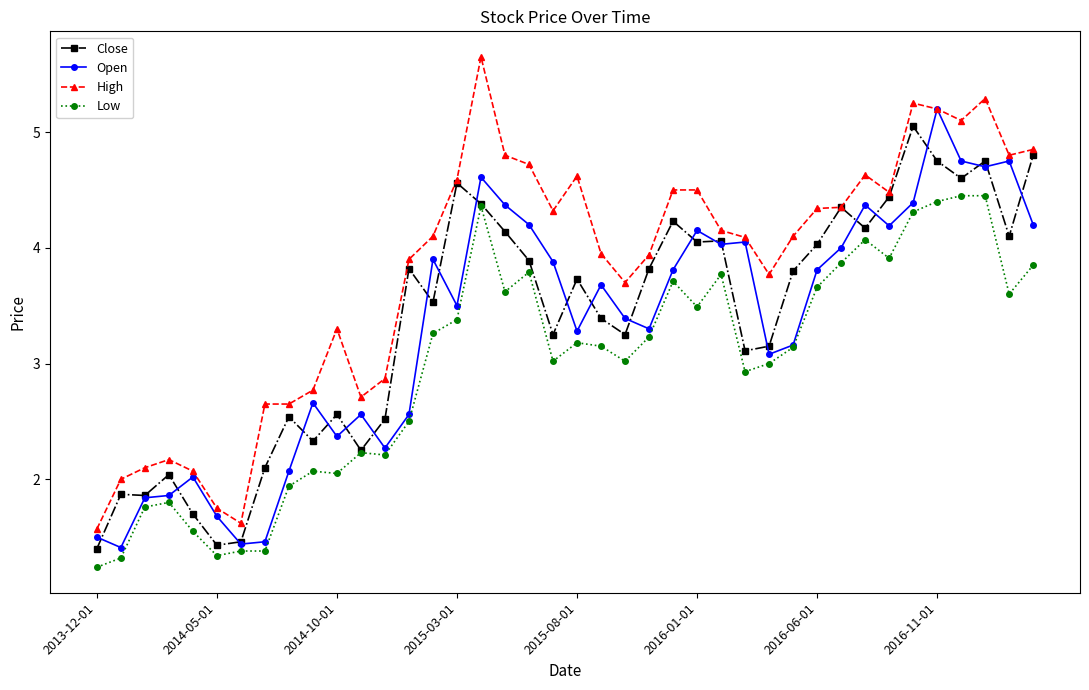

Which series has the largest total across all categories?

High